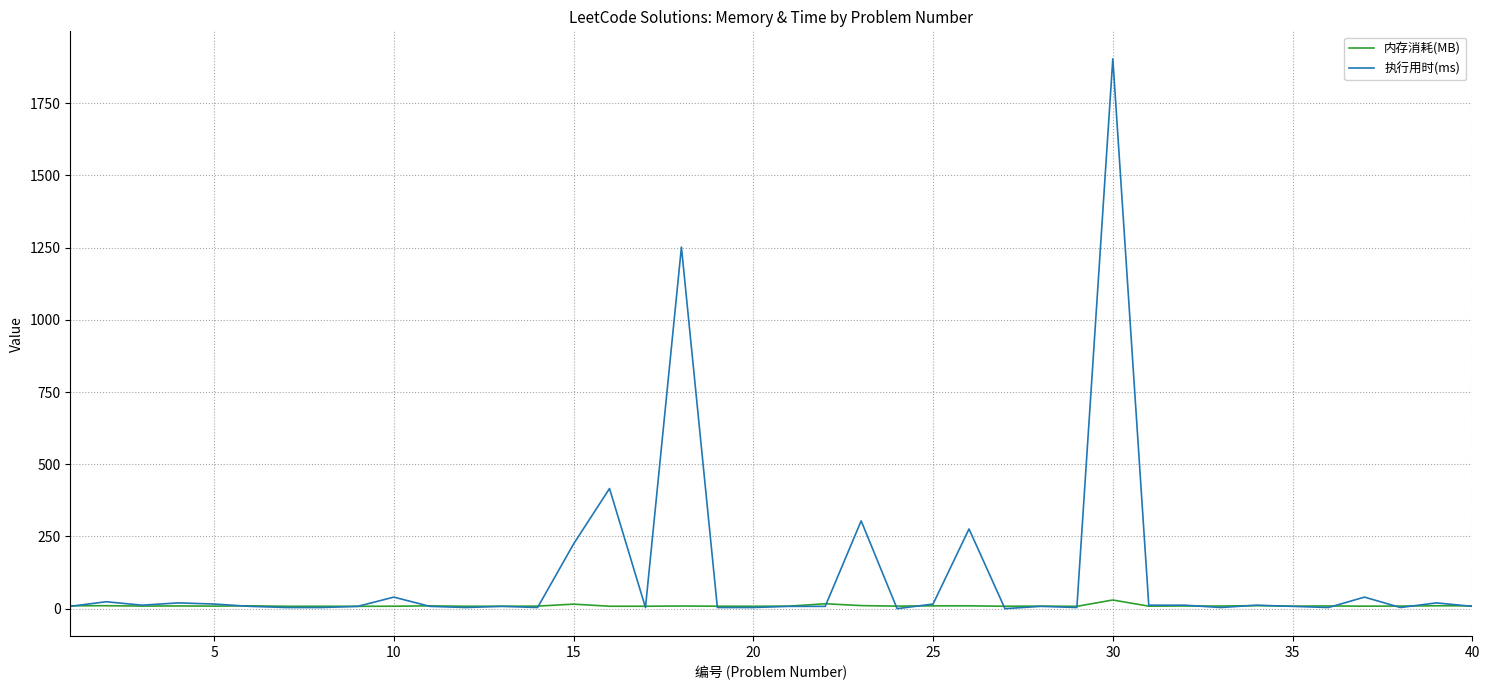

Rank the series by their average value, from highest to lowest.

执行用时(ms), 内存消耗(MB)